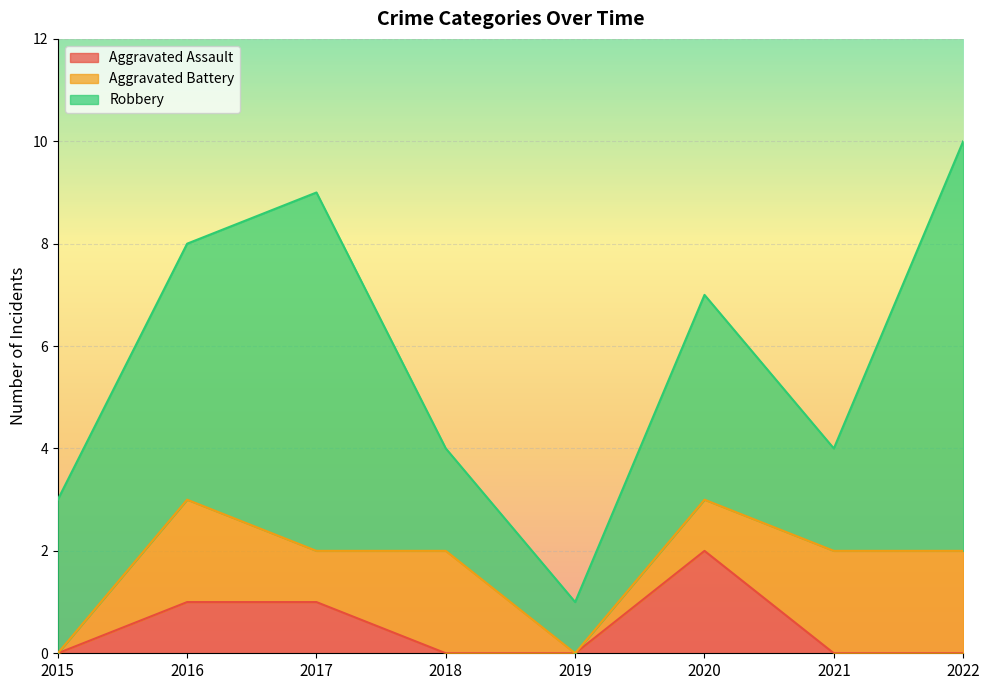

List the labels in order of Robbery value, largest first.

2022, 2017, 2016, 2020, 2015, 2018, 2021, 2019